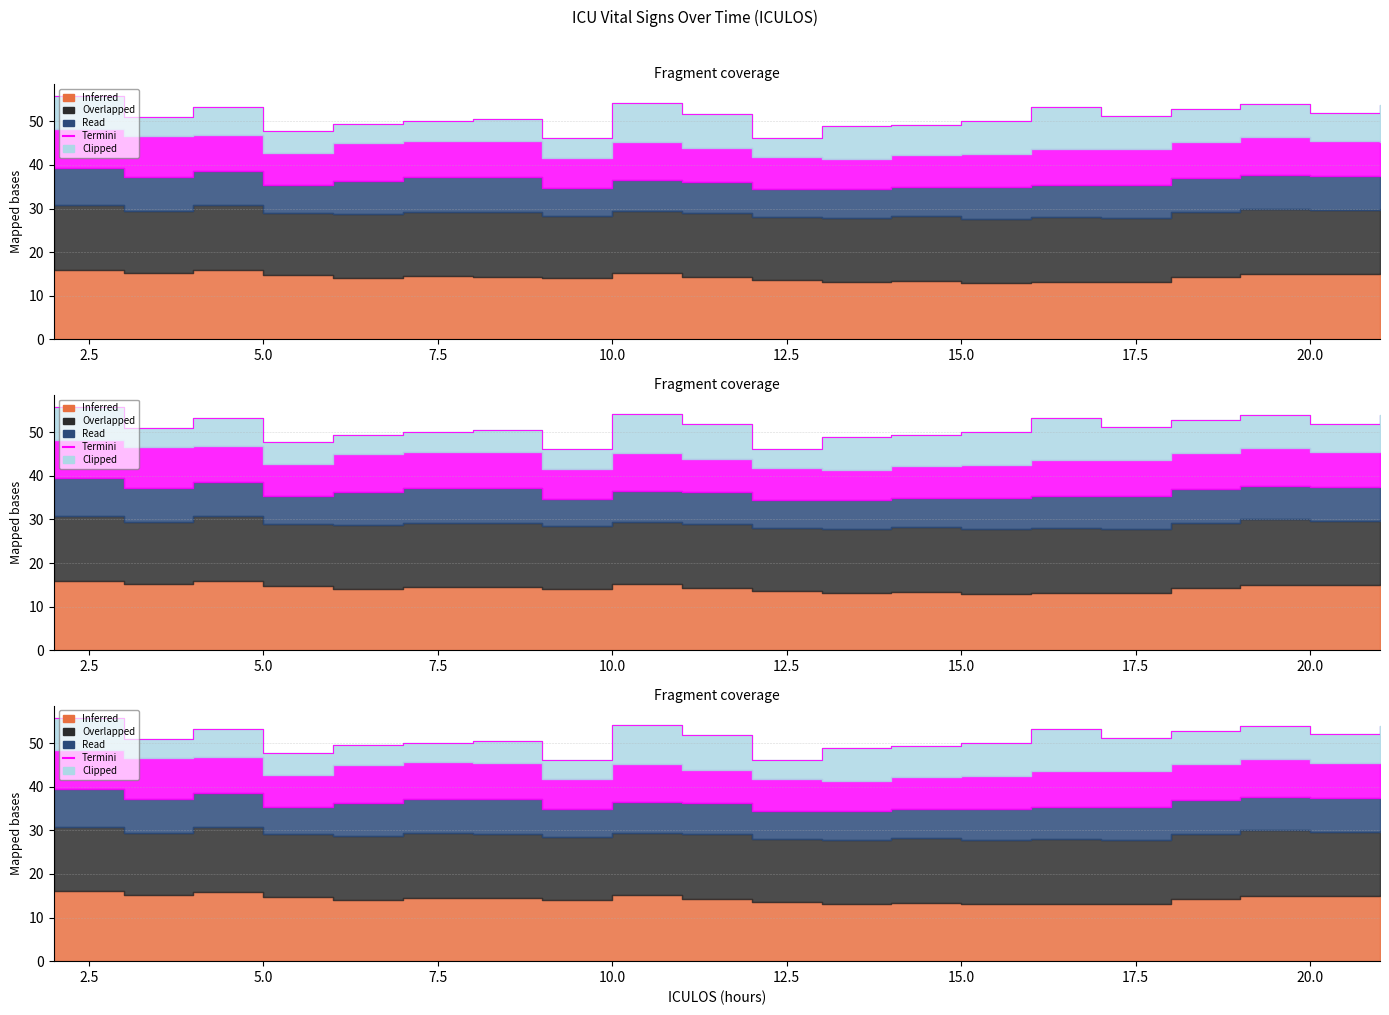

How many points are lower than both their immediate neighbors (excluding endpoints)?

6